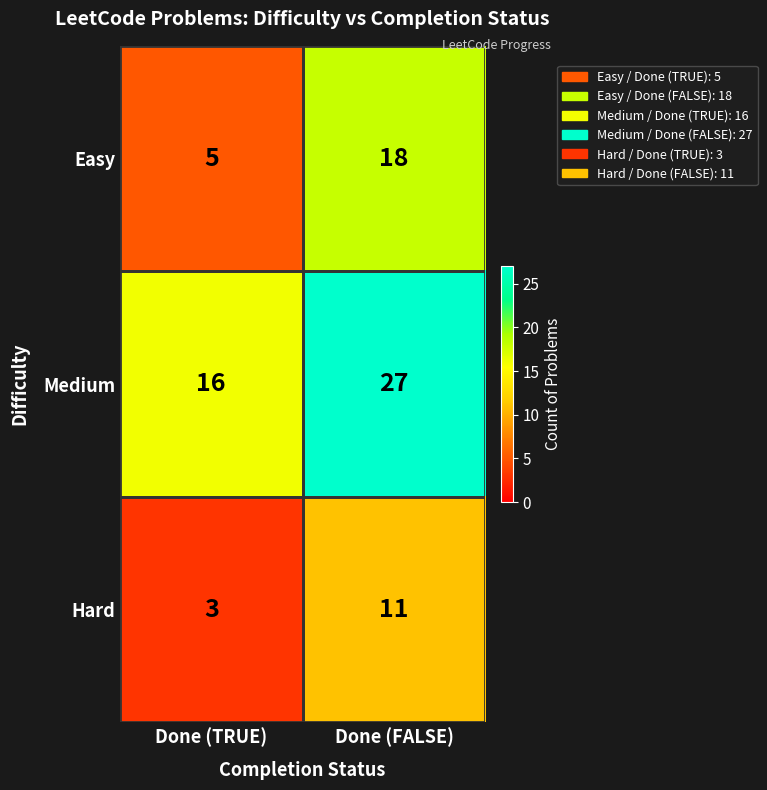

At which category does the chart reach its peak across all series?

Done (FALSE)